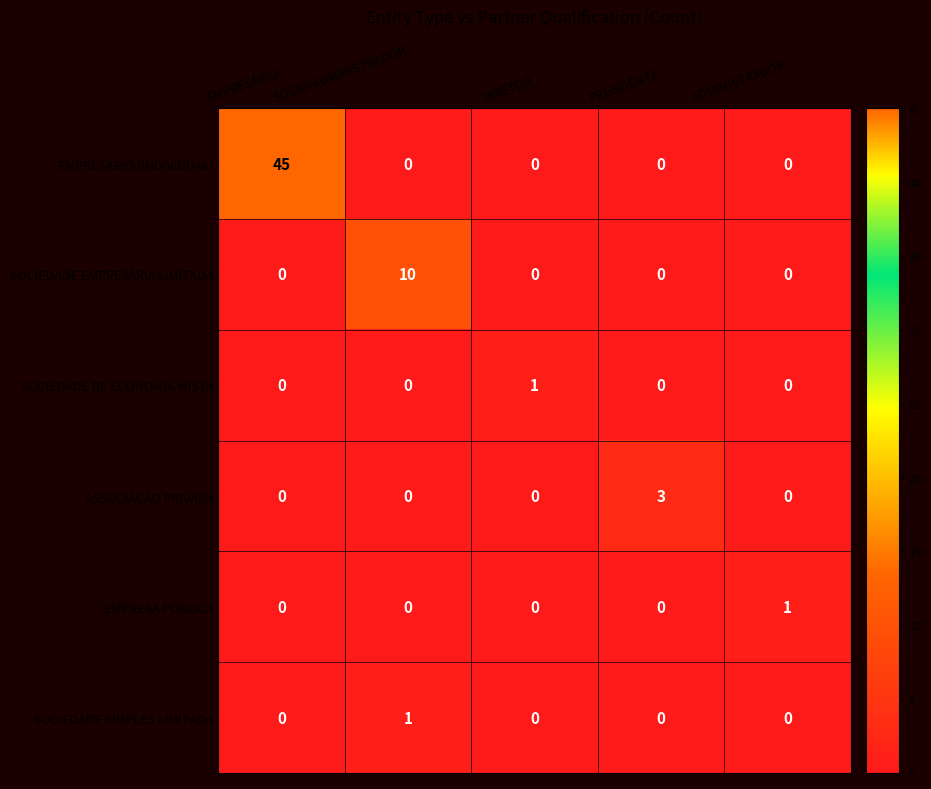

What is the maximum value shown in the chart?

45